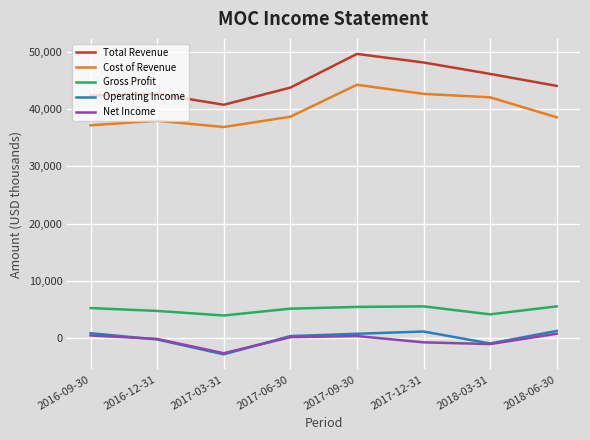

True or false: Operating Income has more than 2 interior local peaks.

False